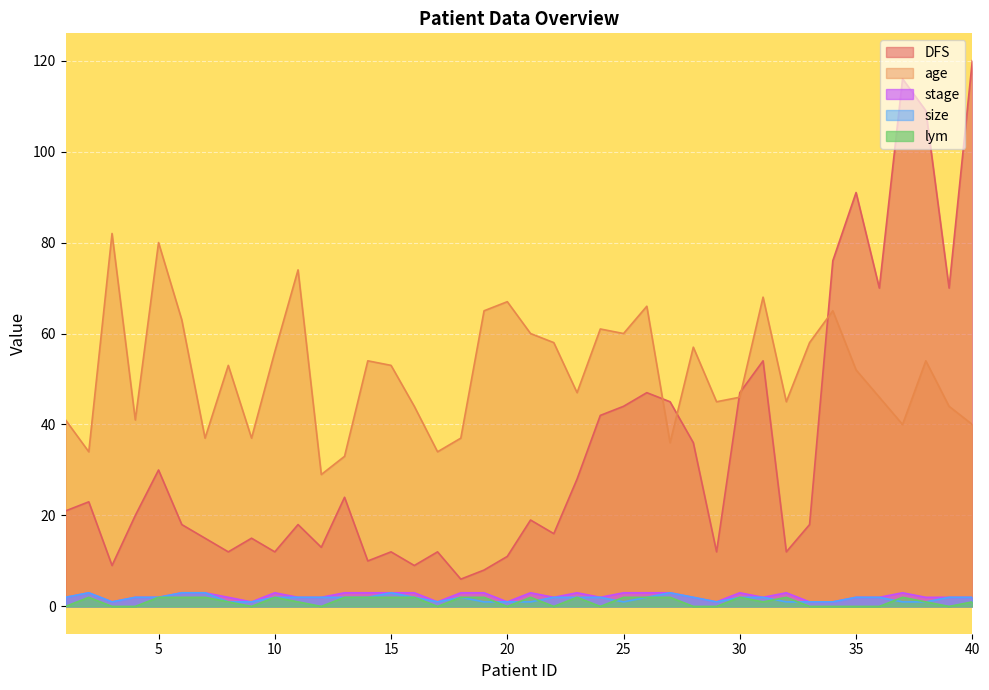

What is the sum of all lym values?

43